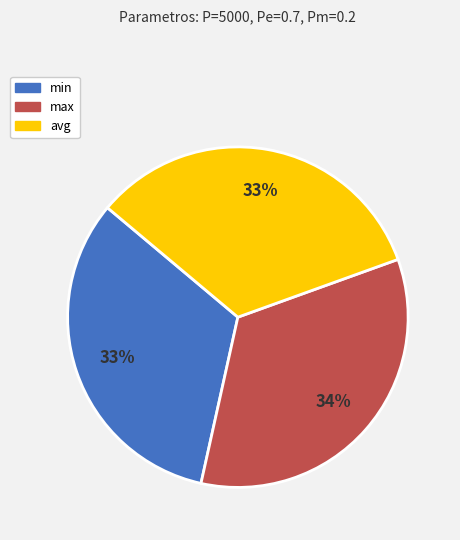

Which category has the biggest portion of the pie?

max